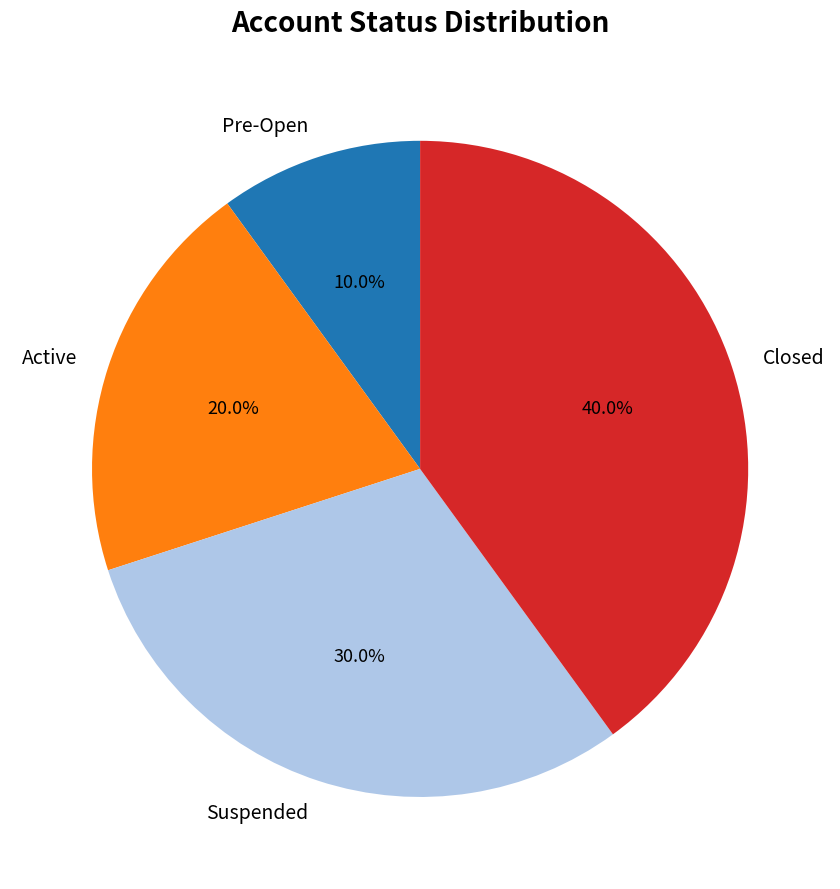

What is the ratio of the value at Active to the value at Closed?

0.5